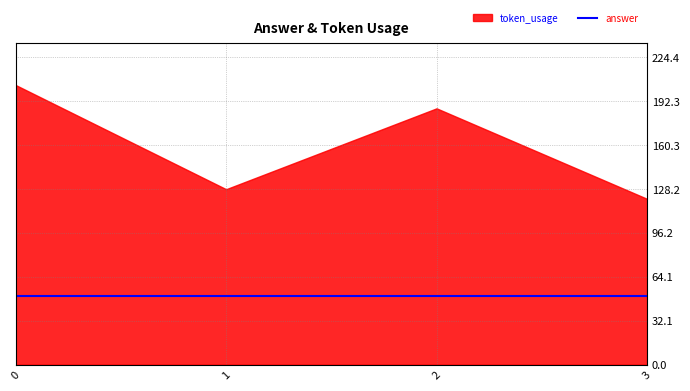

Reading left to right, extract all data points from this chart.

token_usage: 204	128	187	121
answer: 1	1	1	1